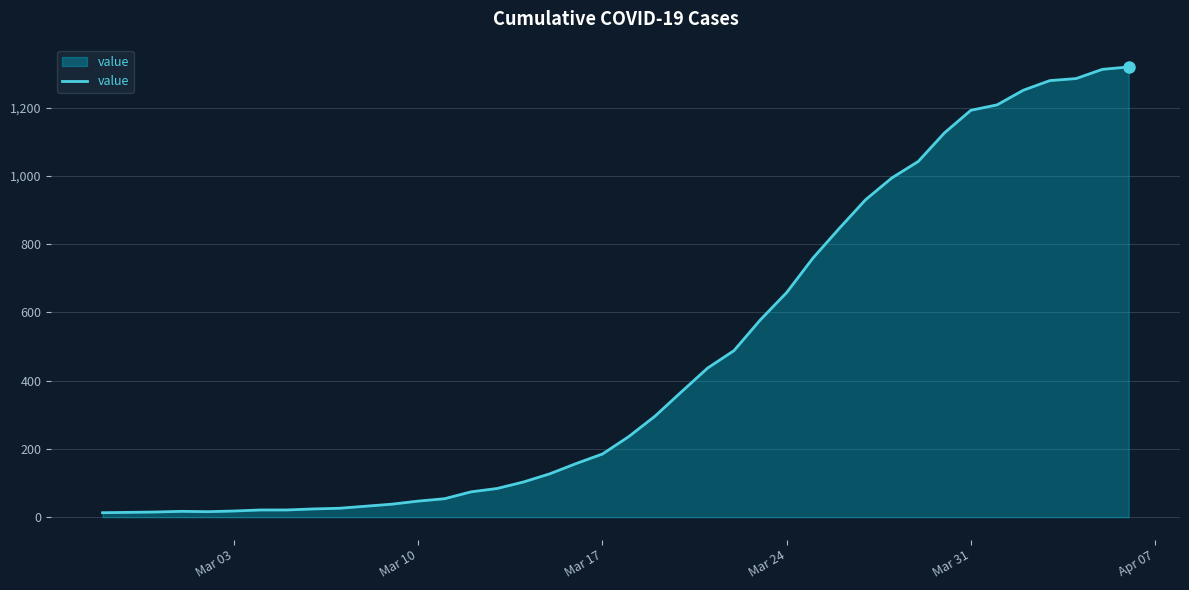

What is the maximum value shown in the chart?

1319